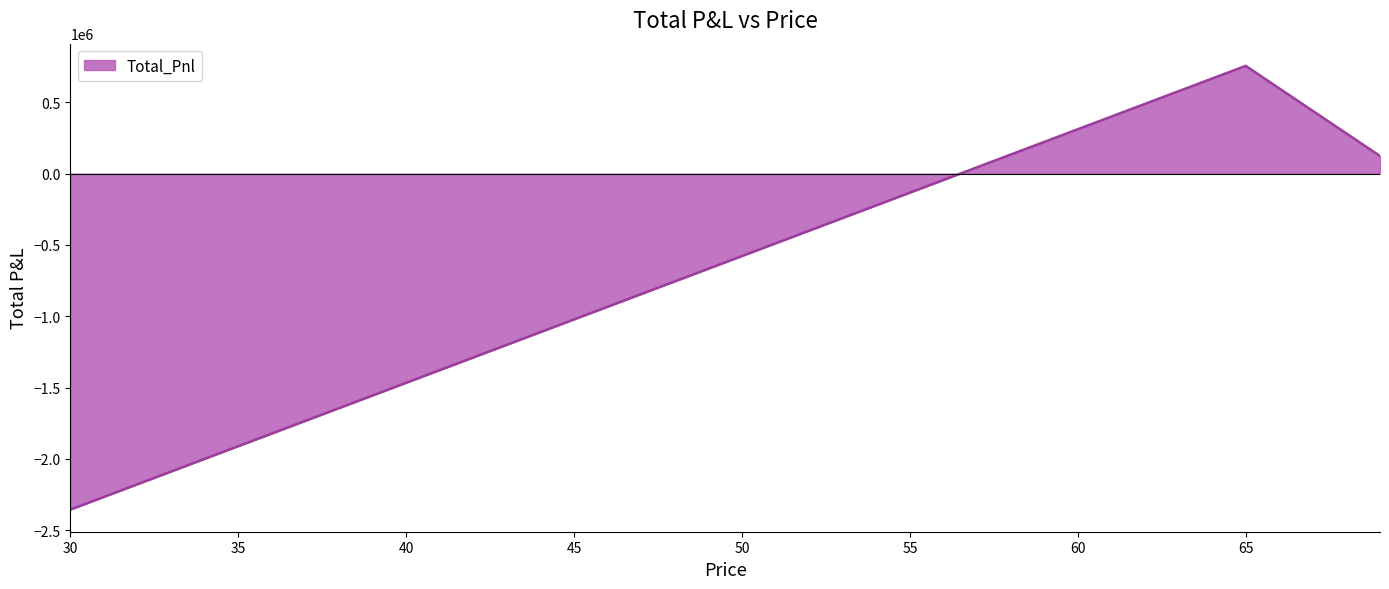

What is the greatest value displayed?

756435.1